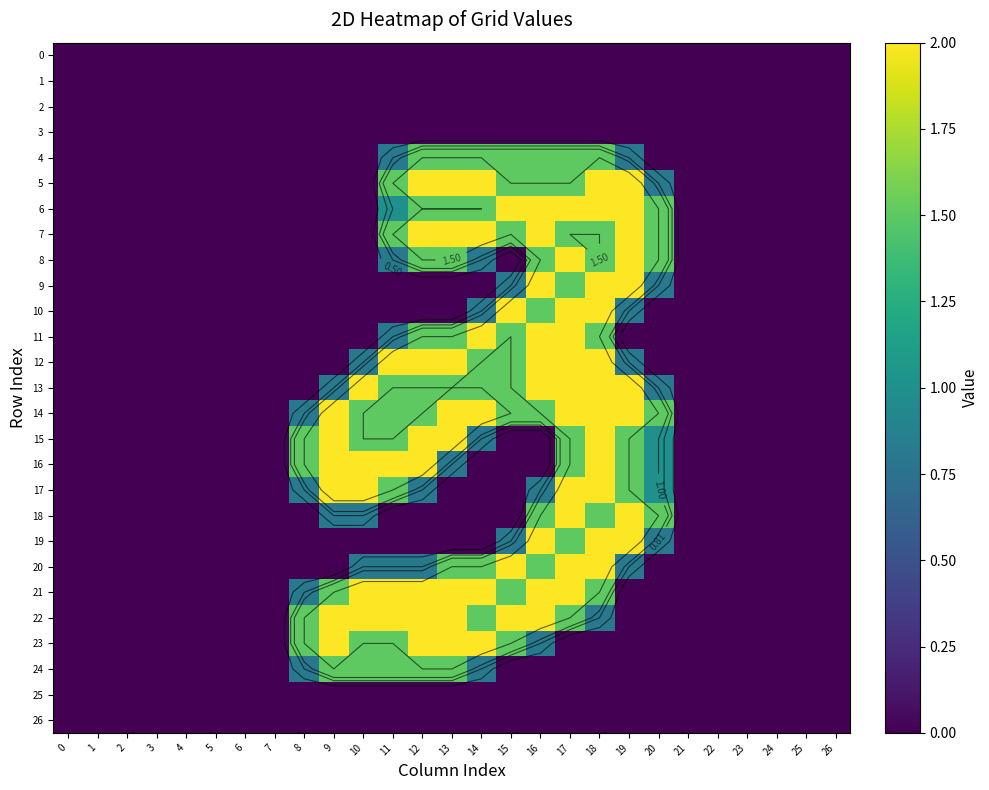

Which category has the highest value in the 22 series?

9